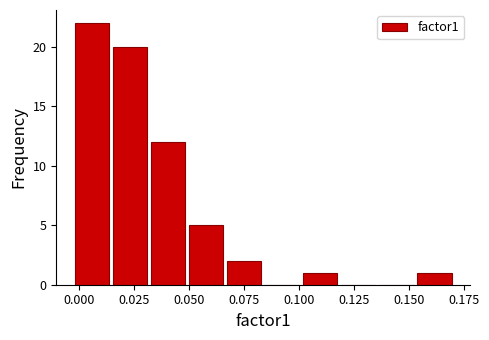

Around what value on the x-axis is the tallest bar? Give the approximate position of its centre, as read against the axis.

0.005